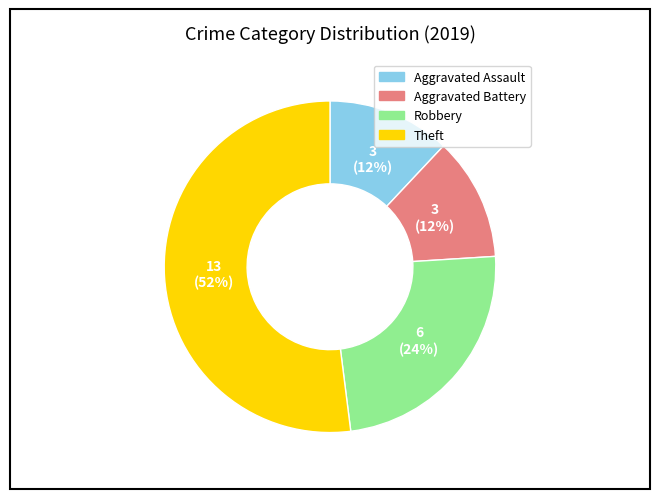

What percentage is the Aggravated Battery slice, to the nearest percent?

12%